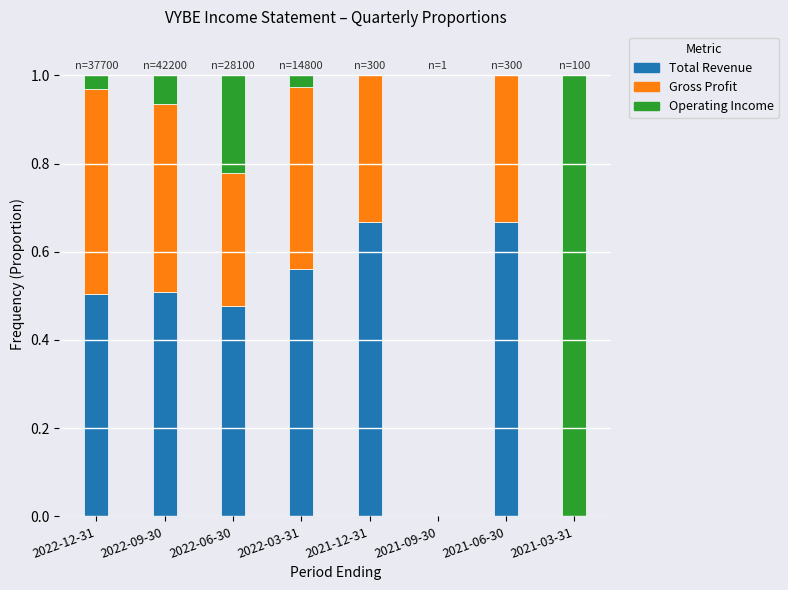

What is the sum of the Total Revenue values at 2021-06-30 and 2022-09-30?

1.2